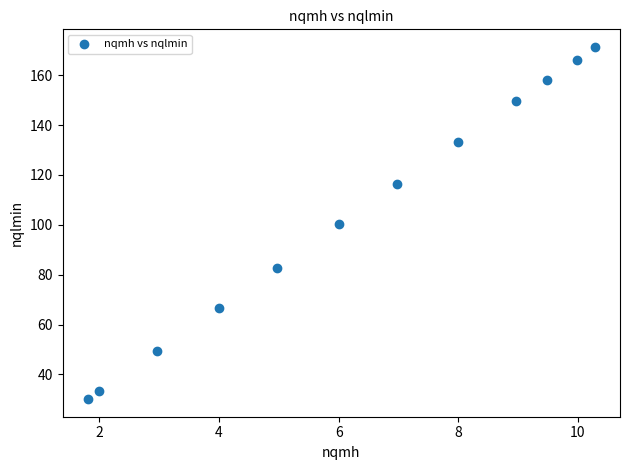

What is the average X value?

6.3